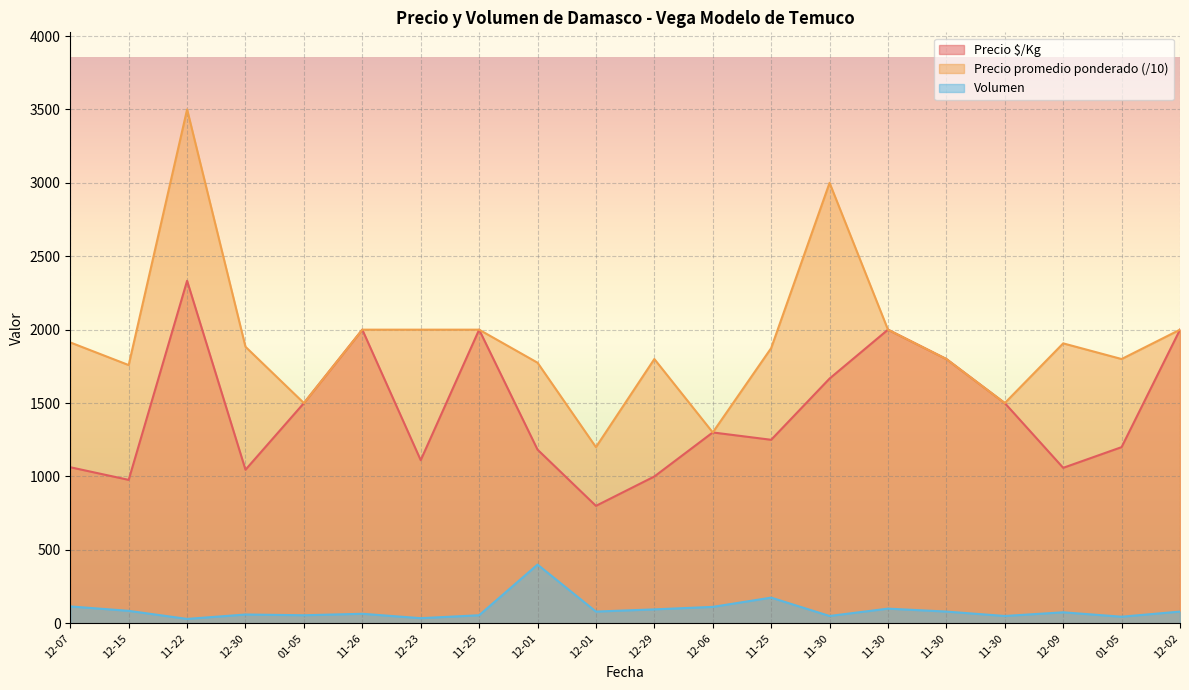

What is the average value of the Volumen series?

92.1